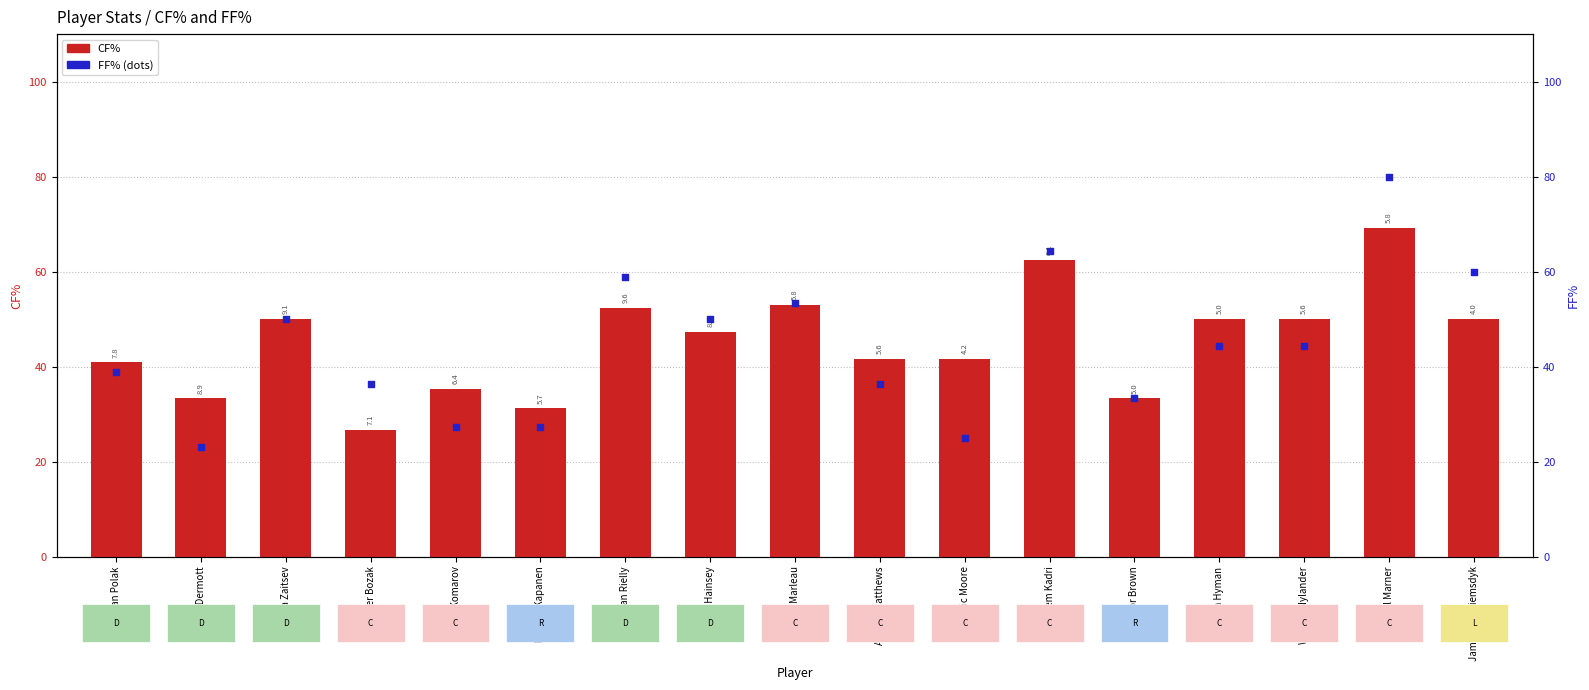

Which series has the widest spread of Y values?

FF%